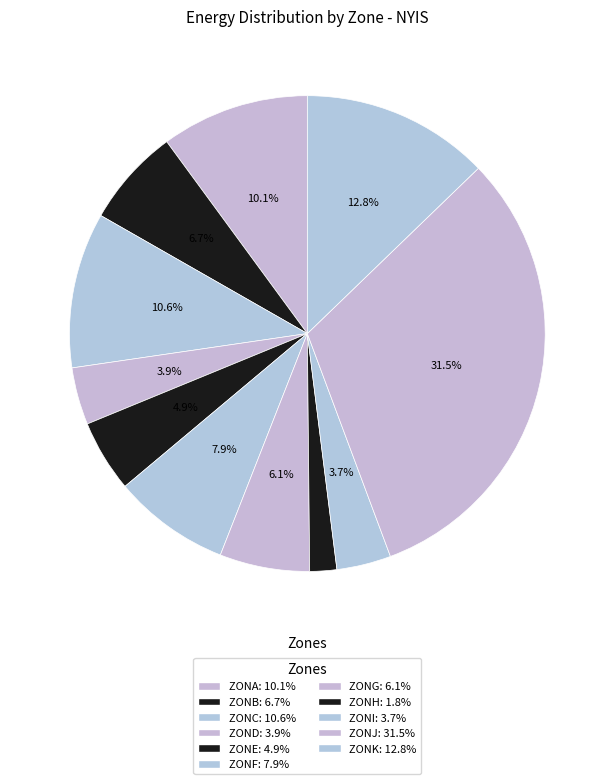

Rank the categories by value from highest to lowest.

ZONJ, ZONK, ZONC, ZONA, ZONF, ZONB, ZONG, ZONE, ZOND, ZONI, ZONH